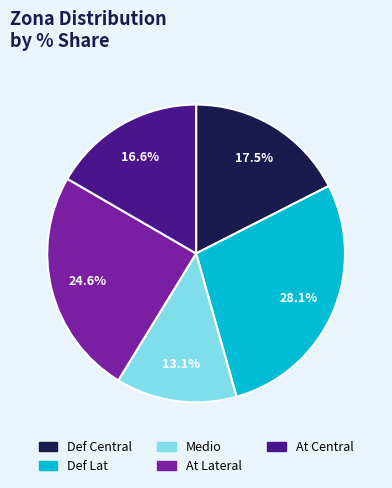

Which slice is the smallest?

Medio